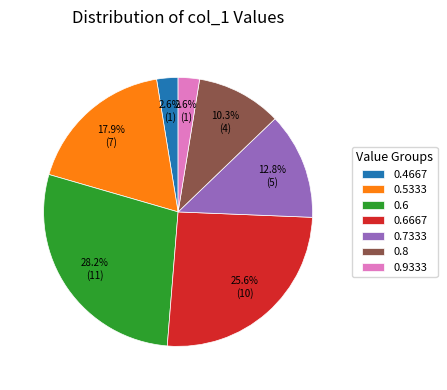

How many slices are in this pie chart?

7